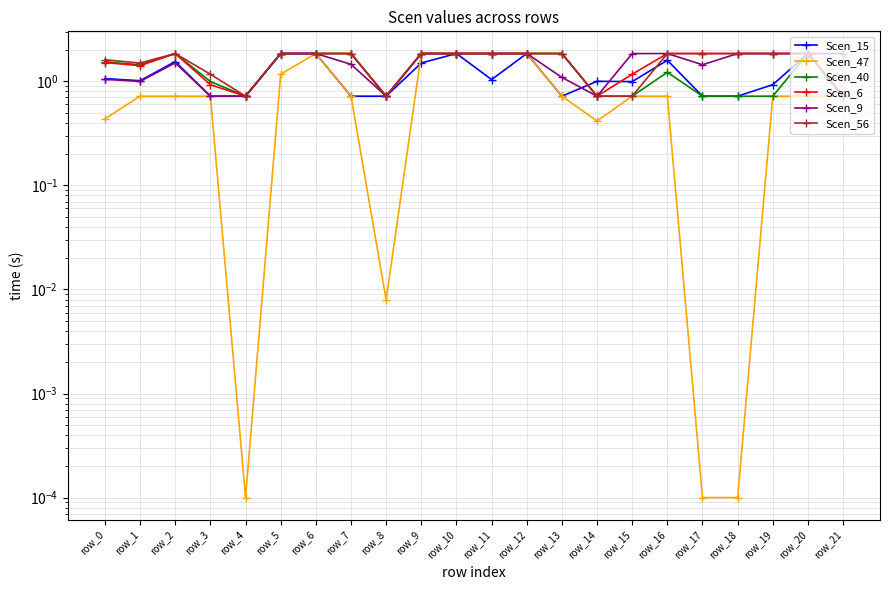

At which category is the sum across all series the highest?

row_6